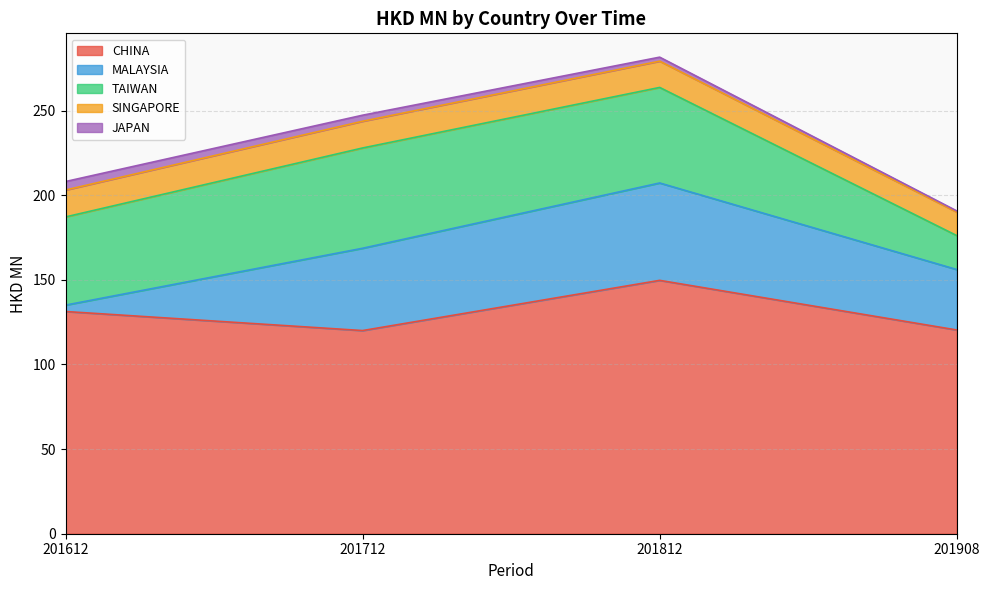

What is the difference between the second highest and second lowest values in the CHINA series?

10.9